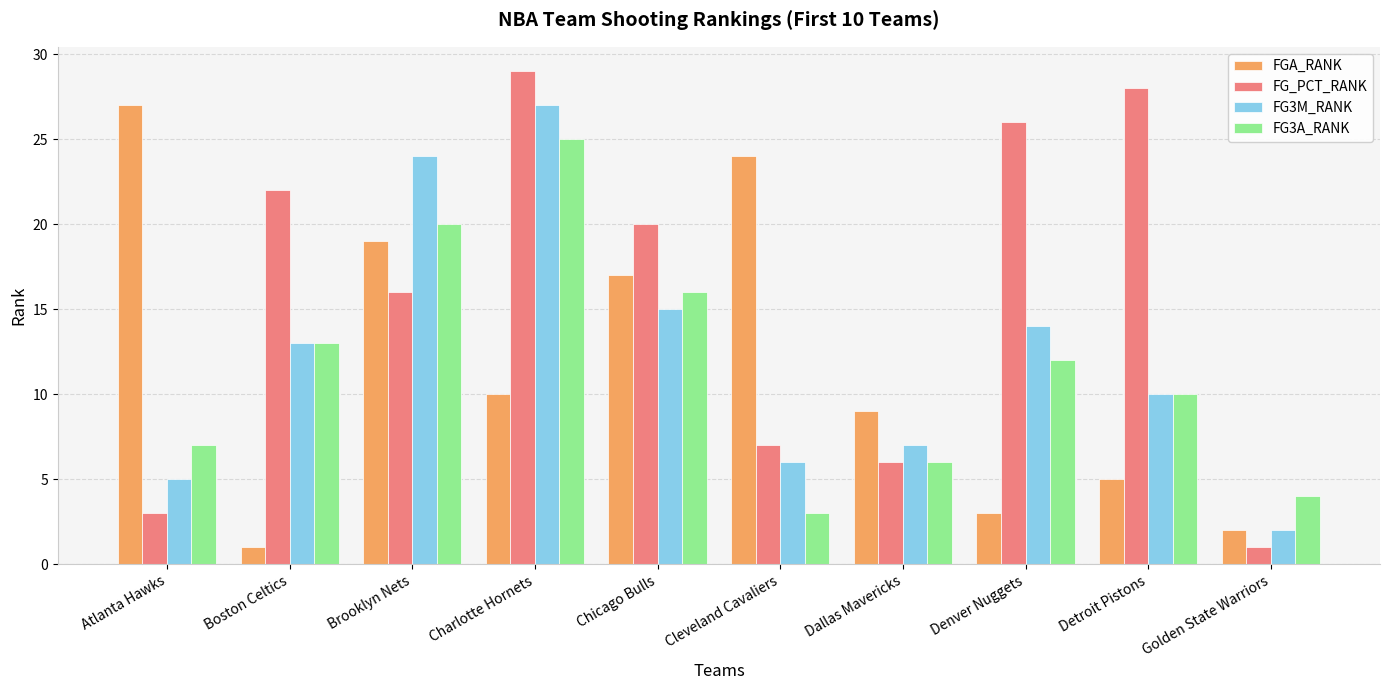

The FG3M_RANK series shows 14 at Denver Nuggets. True or false?

True